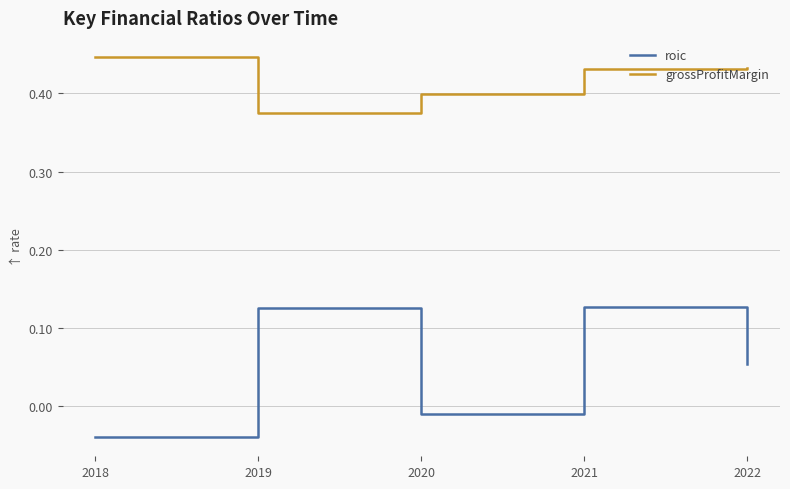

The value of grossProfitMargin at 2021 is 0.4. True or false?

True